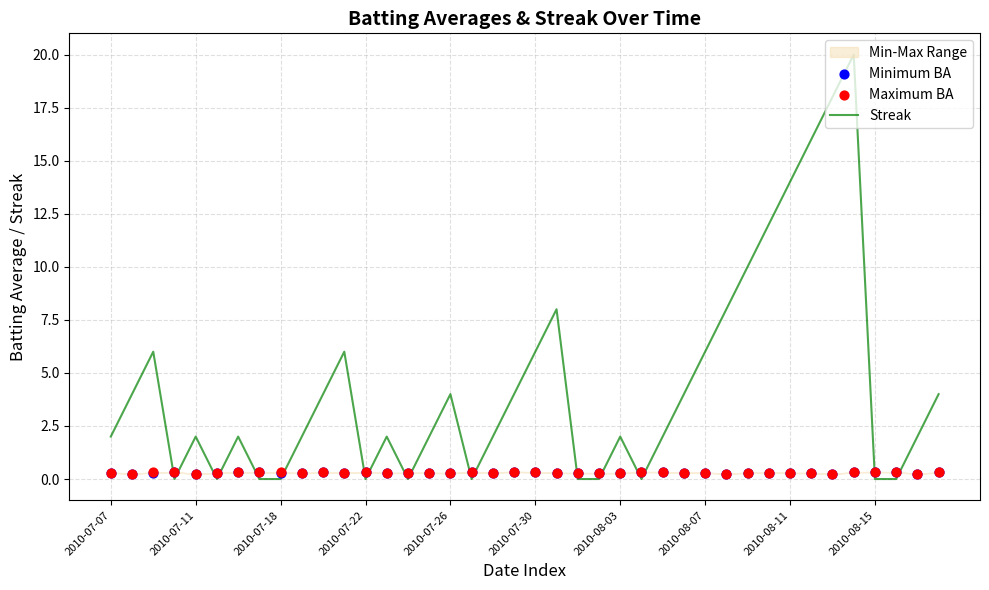

At which category is the sum across all series the highest?

35